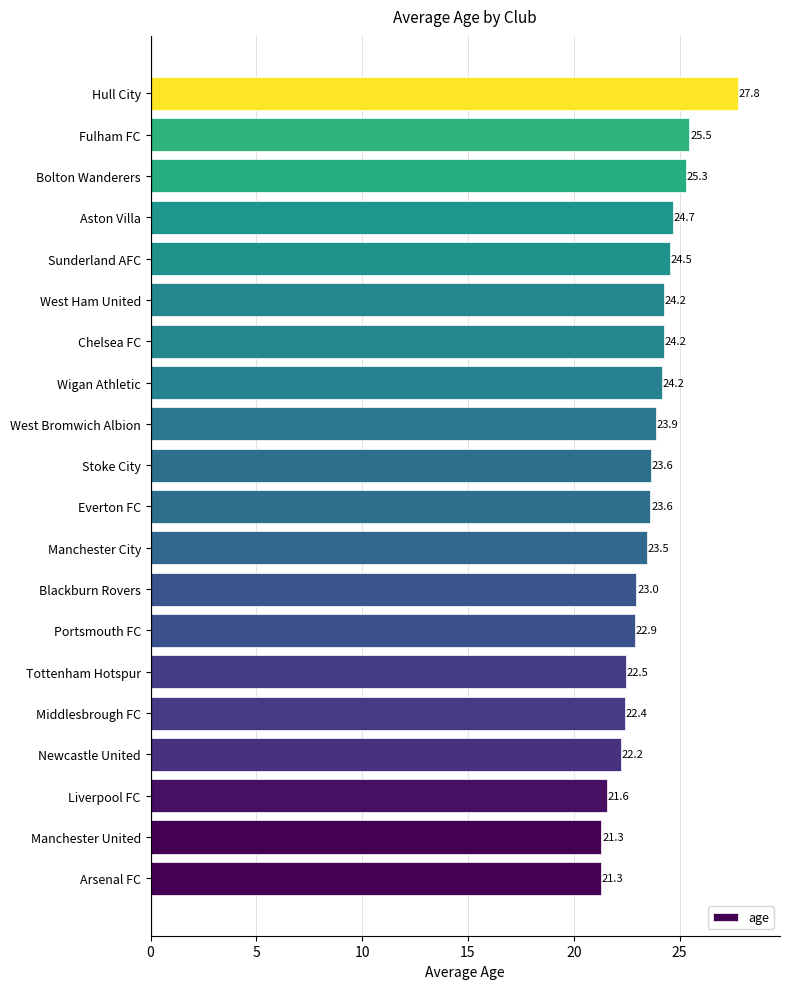

How many categories are shown in the chart?

20